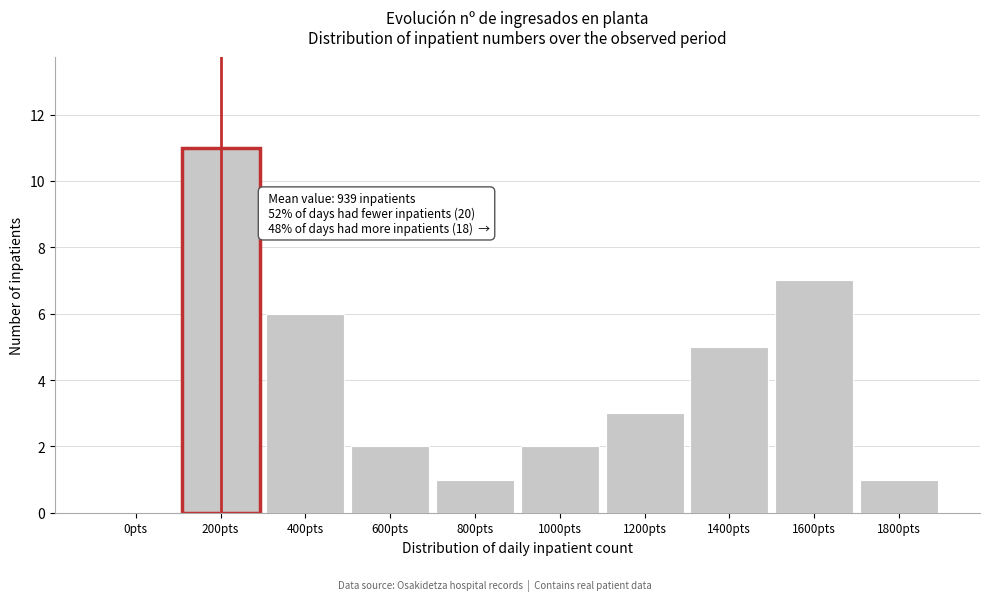

Reading left to right, extract all data points from this chart.

0pts=0	200pts=11	400pts=6	600pts=2	800pts=1	1000pts=2	1200pts=3	1400pts=5	1600pts=7	1800pts=1